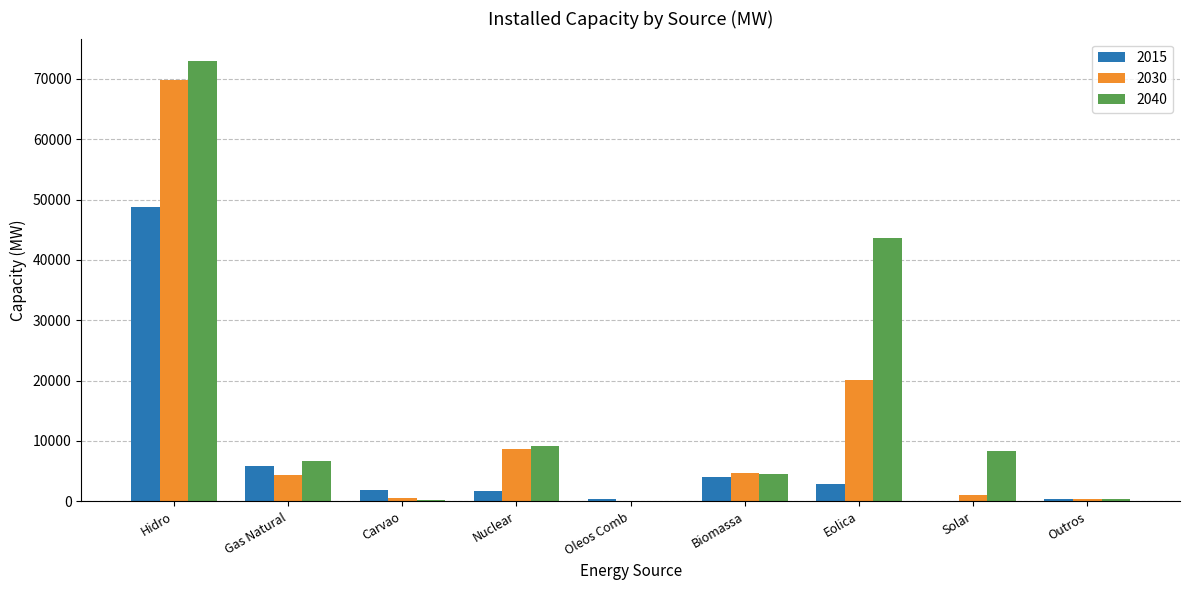

Which series changed the most between Hidro and Gas Natural?

2040